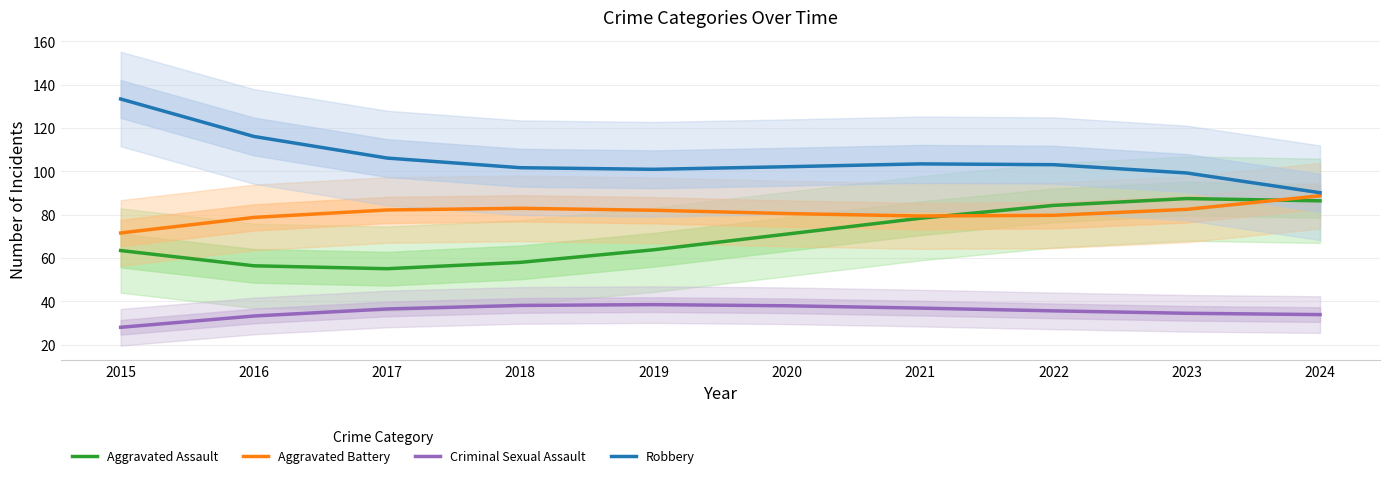

List the labels in order of Robbery value, smallest first.

2024, 2023, 2019, 2018, 2020, 2022, 2021, 2017, 2016, 2015